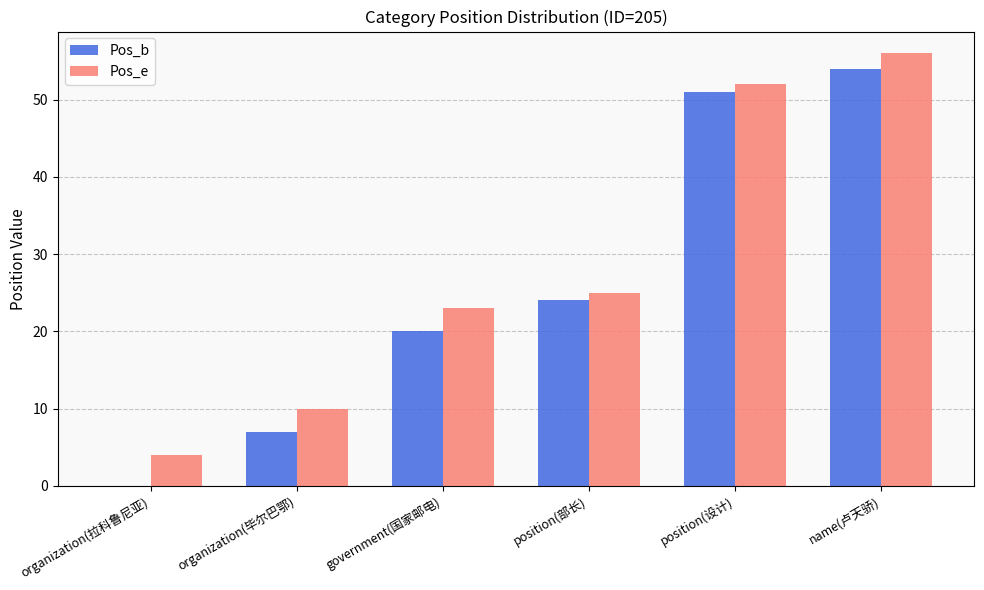

What is the sum of the Pos_b values at position(设计) and name(卢天骄)?

105